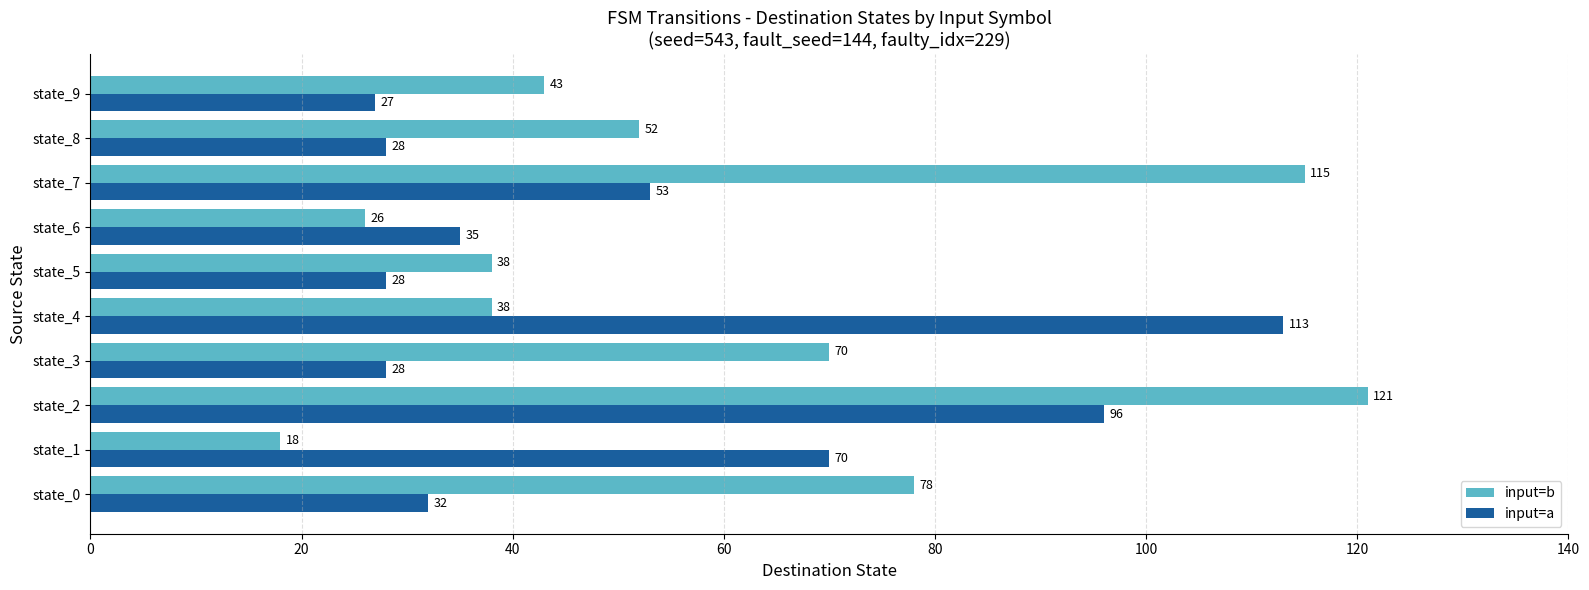

Between state_6 and state_7, which series saw the biggest shift?

input=b